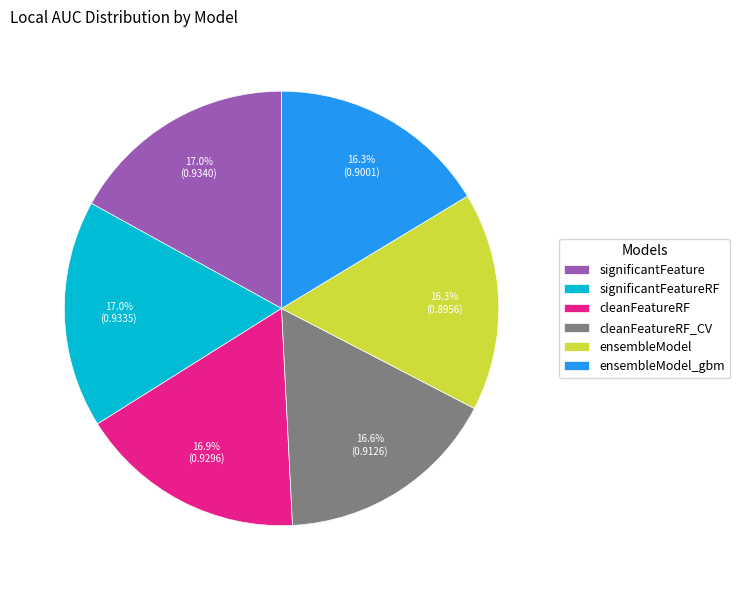

True or false: cleanFeatureRF accounts for 17% of the total.

True